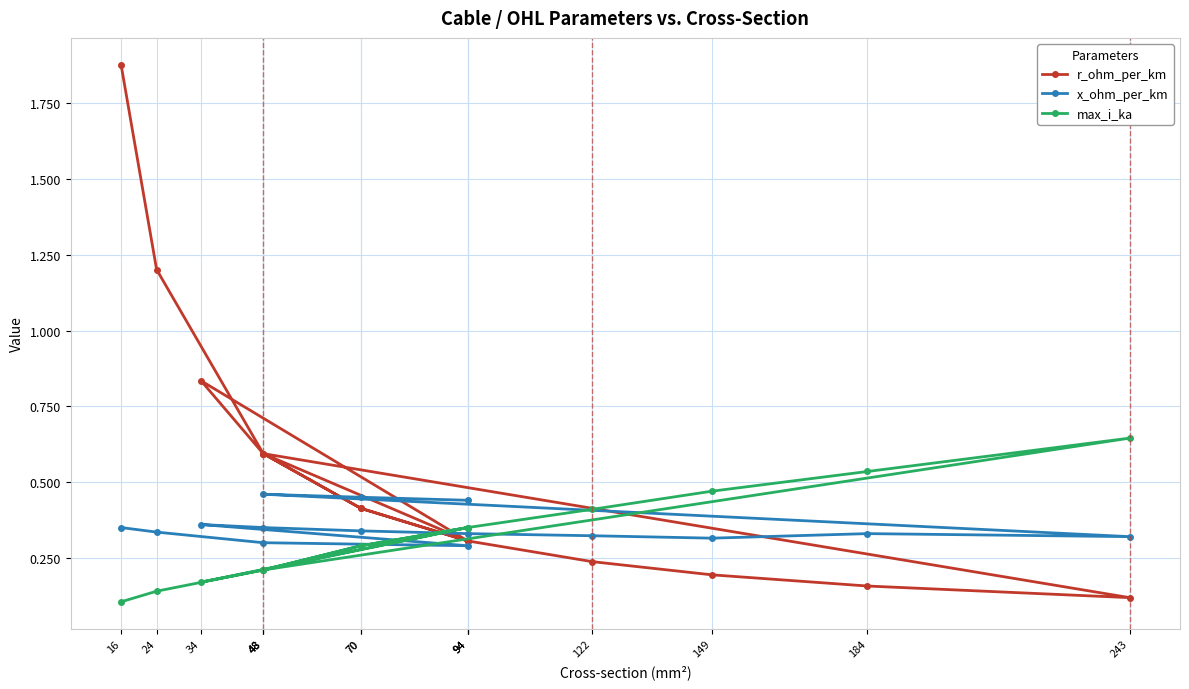

Which label corresponds to the largest value in the chart?

16